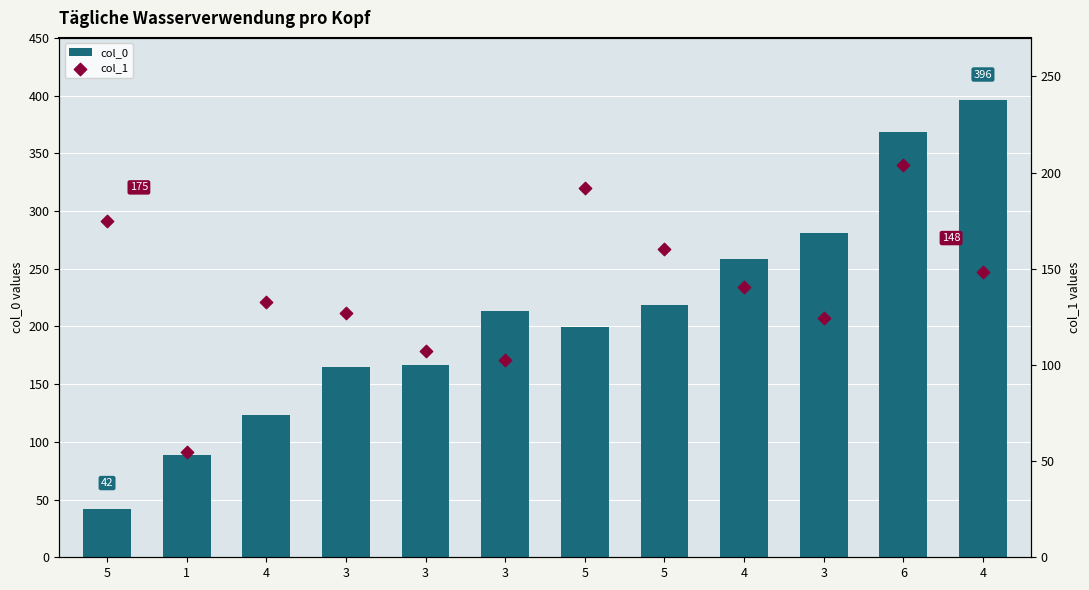

At how many categories does at least one series exceed 121?

11